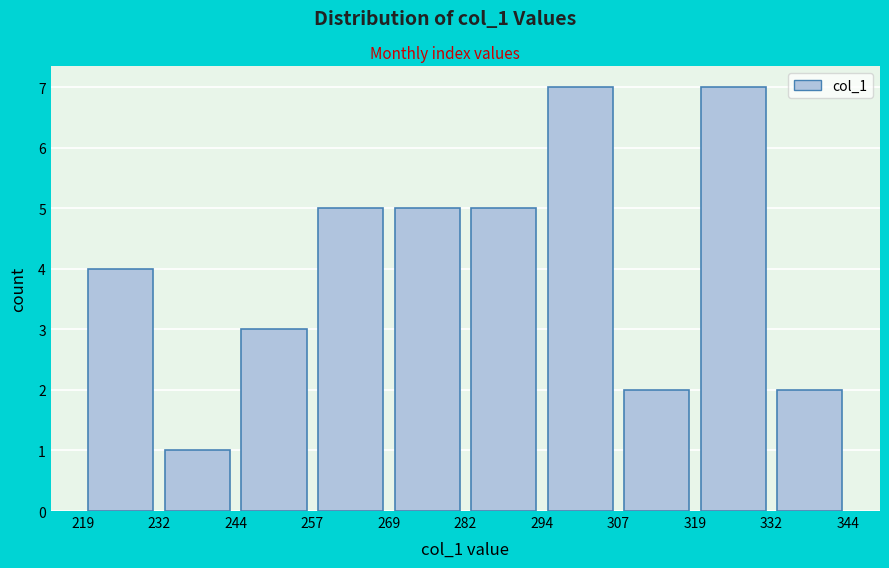

Reading left to right, transcribe this chart: for each bar, give the range it covers on the x-axis and its height. The values are not printed on the chart, so give them approximately, as read against the axis.

219 to 232: 4
232 to 244: 1
244 to 257: 3
257 to 269: 5
269 to 282: 5
282 to 294: 5
294 to 307: 7
307 to 319: 2
319 to 332: 7
332 to 344: 2